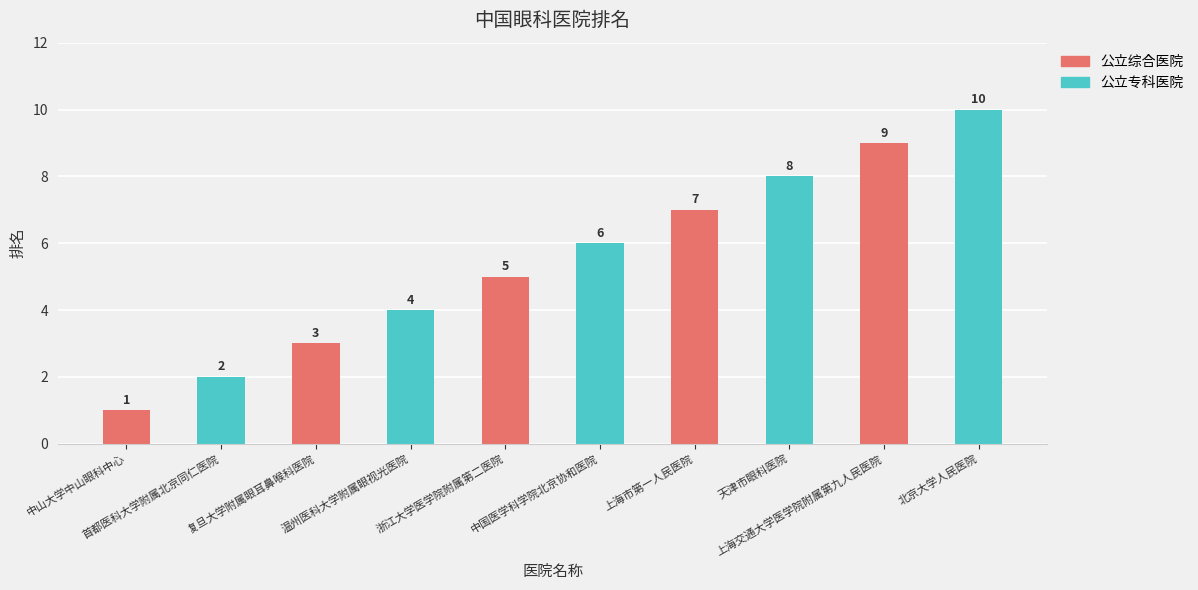

What is the value of the 6th bar from the left?

6